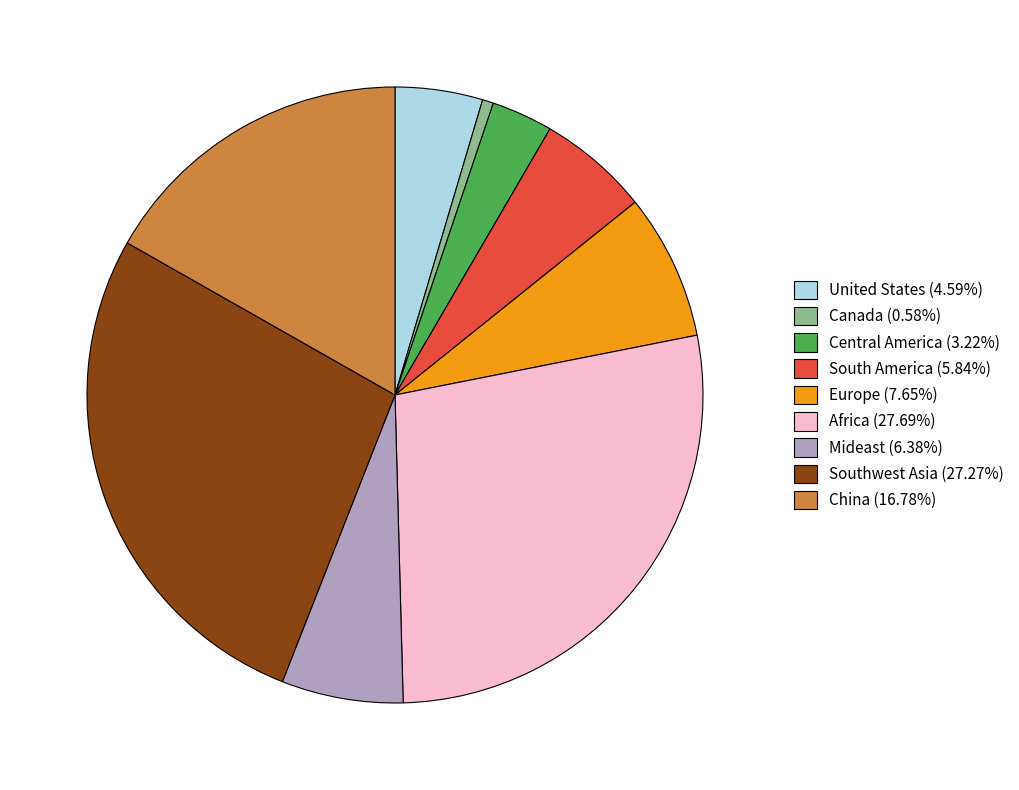

Is there any slice that represents more than half of the pie?

No